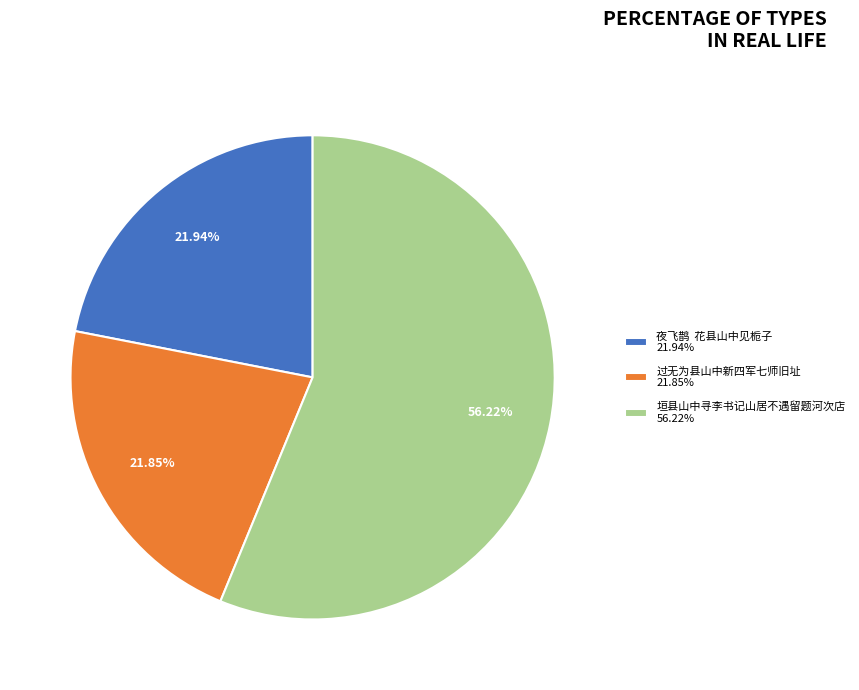

Is there any slice that represents more than half of the pie?

Yes